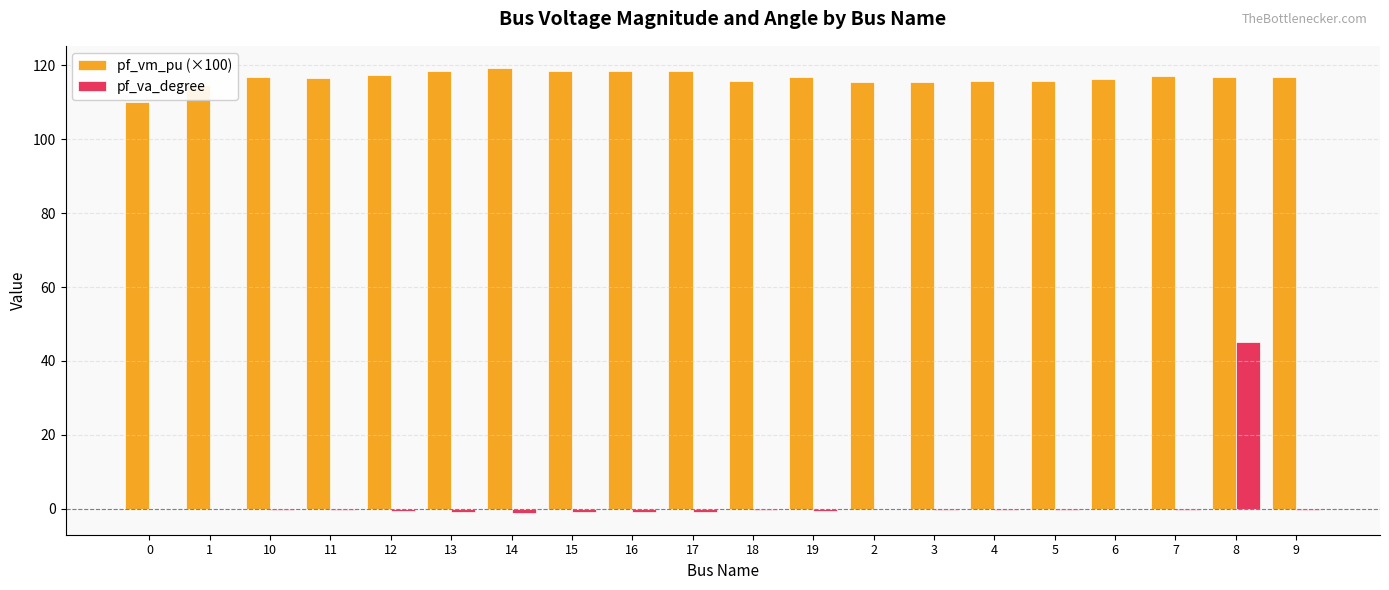

Is the value of pf_va_degree at 9 greater than the value of pf_vm_pu (×100) at 13?

No